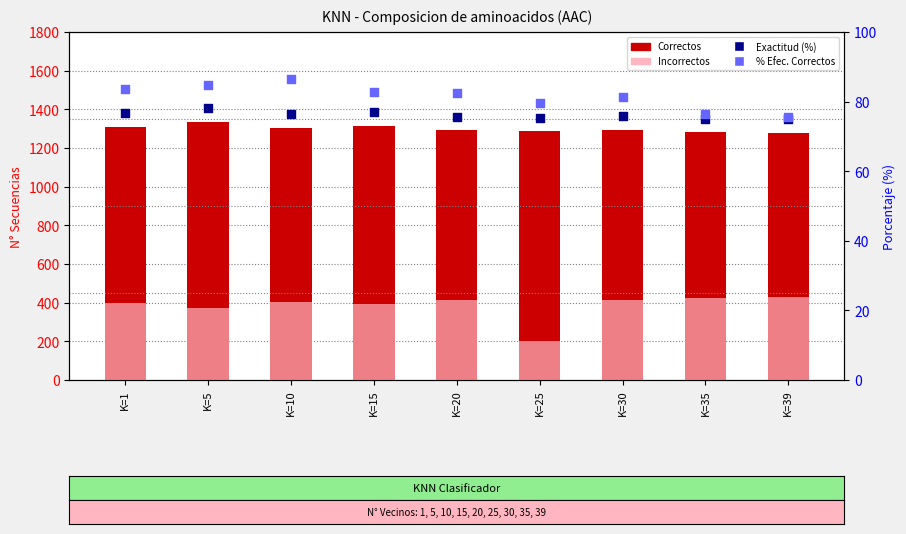

What is the total value across all series at K=15?

1867.8